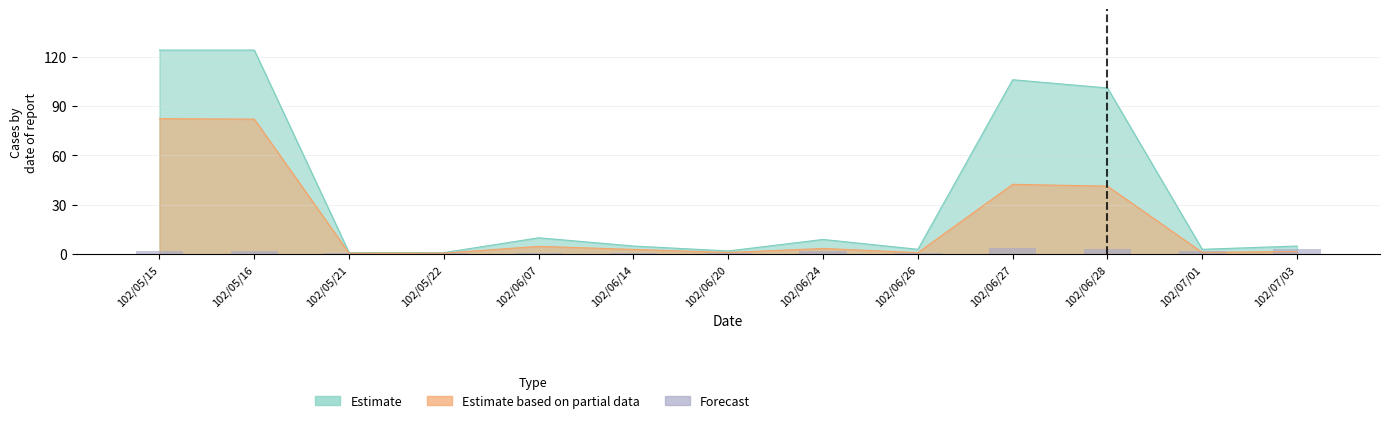

The chart shows a value of 1 at 102/05/15. True or false?

False